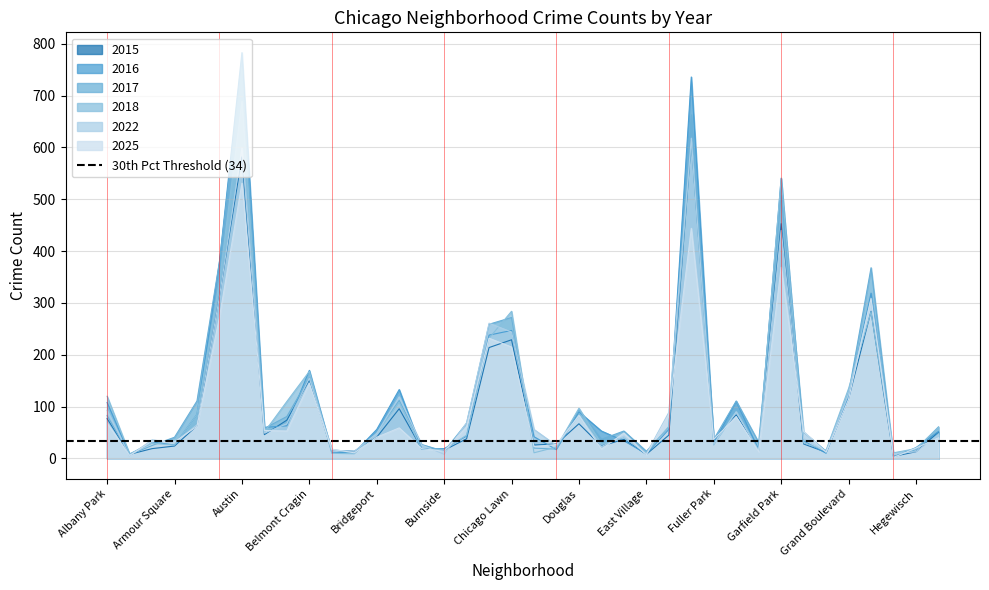

What is the highest value of the 2025 series?

531